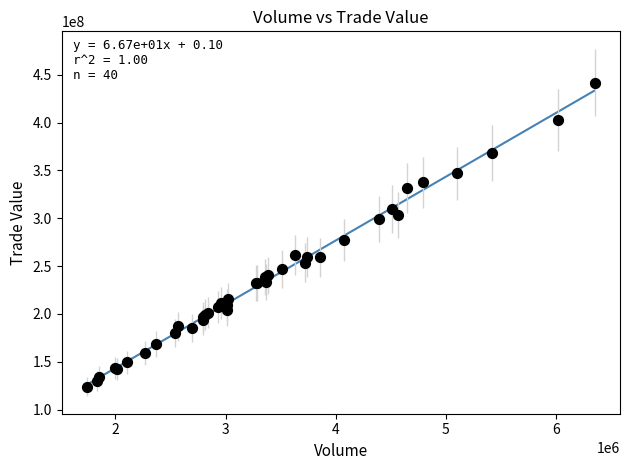

What Y value in the scatter plot is closest to 282863838?

277205141.8